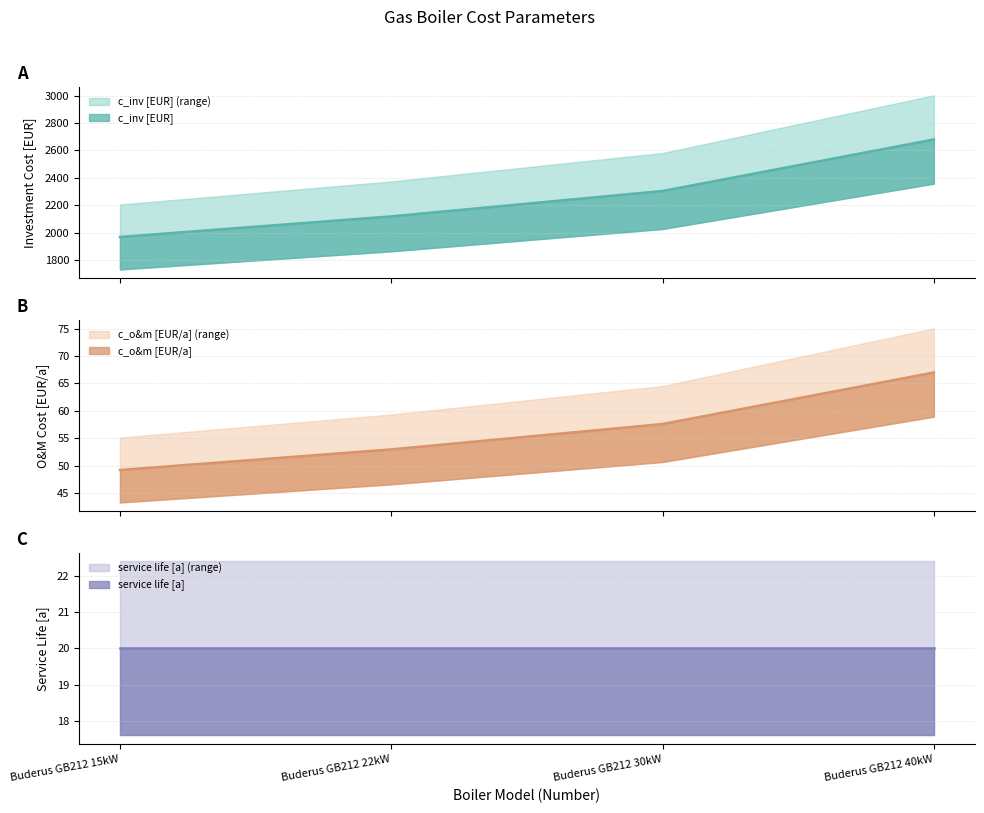

What is the maximum value for service life [a] (range)?

22.4